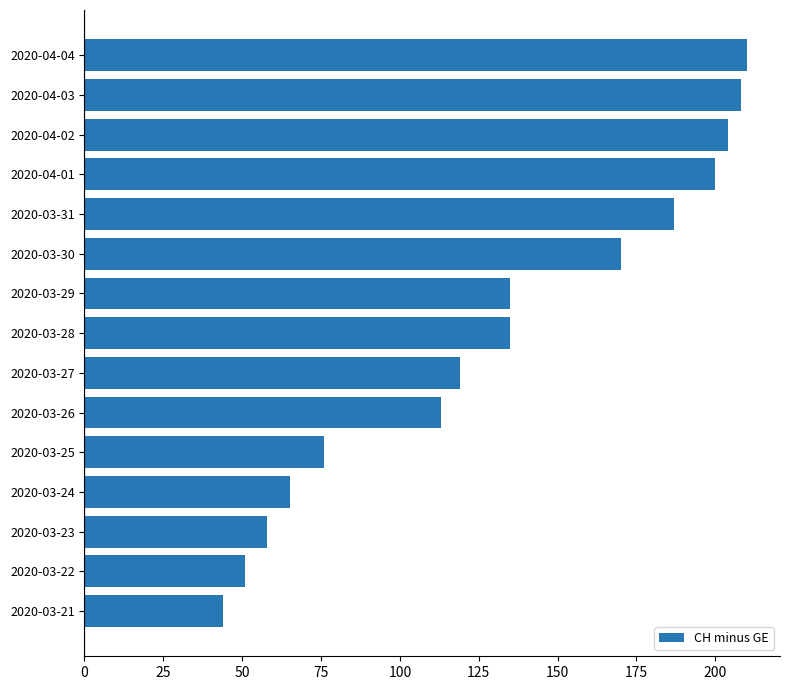

Does the chart contain any negative values?

No